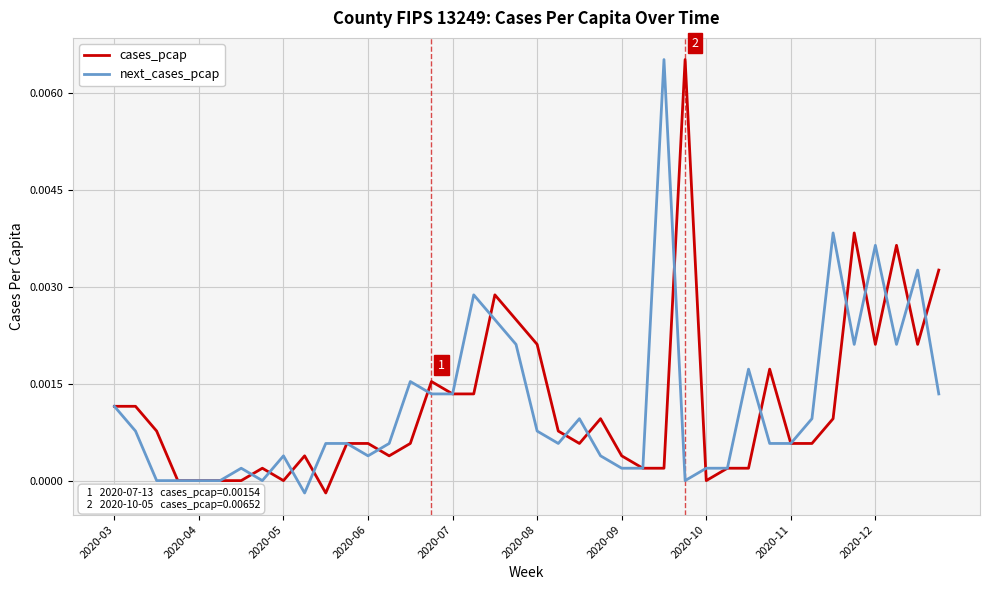

In next_cases_pcap, how many points are lower than both neighbors (excluding endpoints)?

7